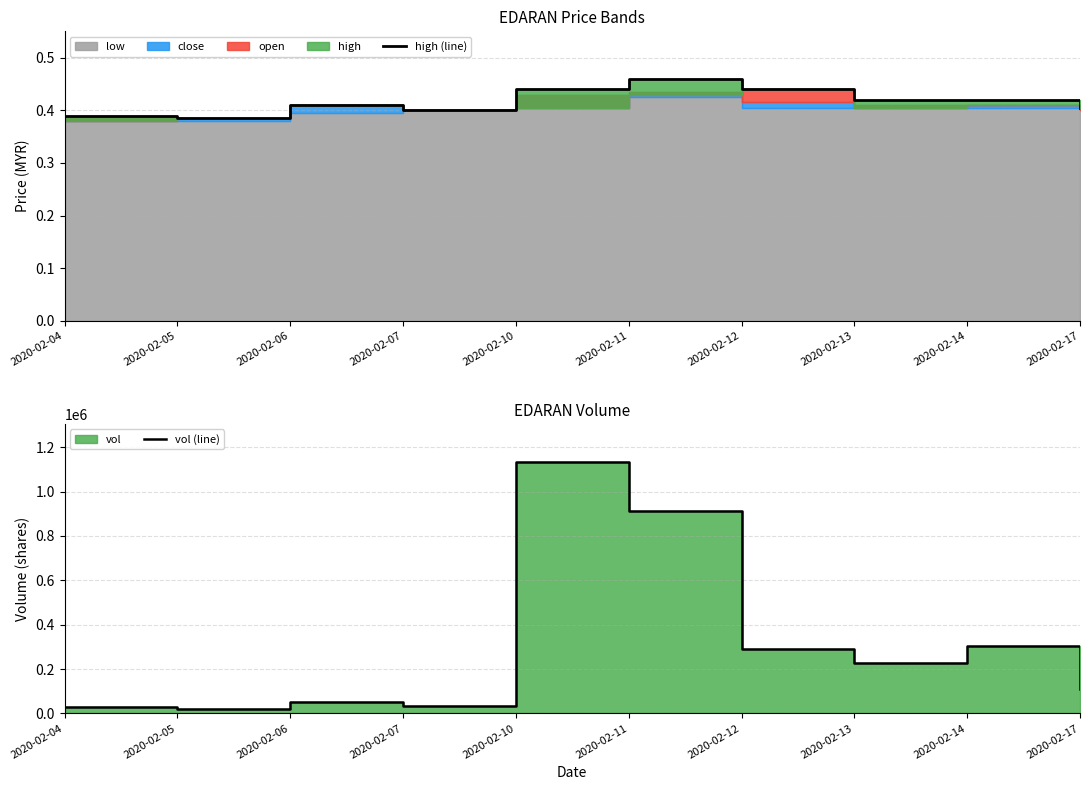

True or false: high (line) and vol (line) intersect in this chart.

False